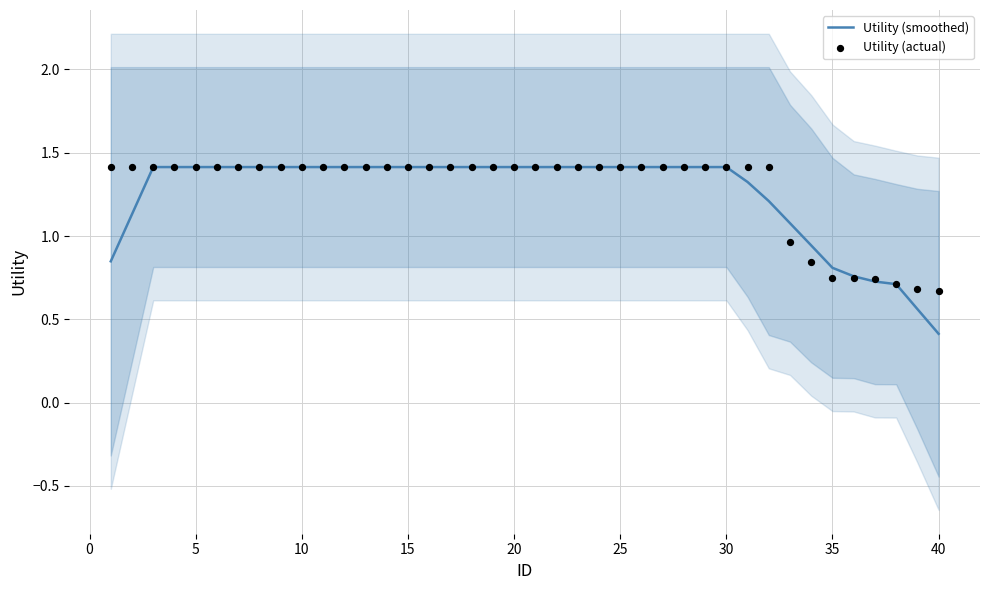

Which series contains the lowest Y value?

Utility (smoothed)